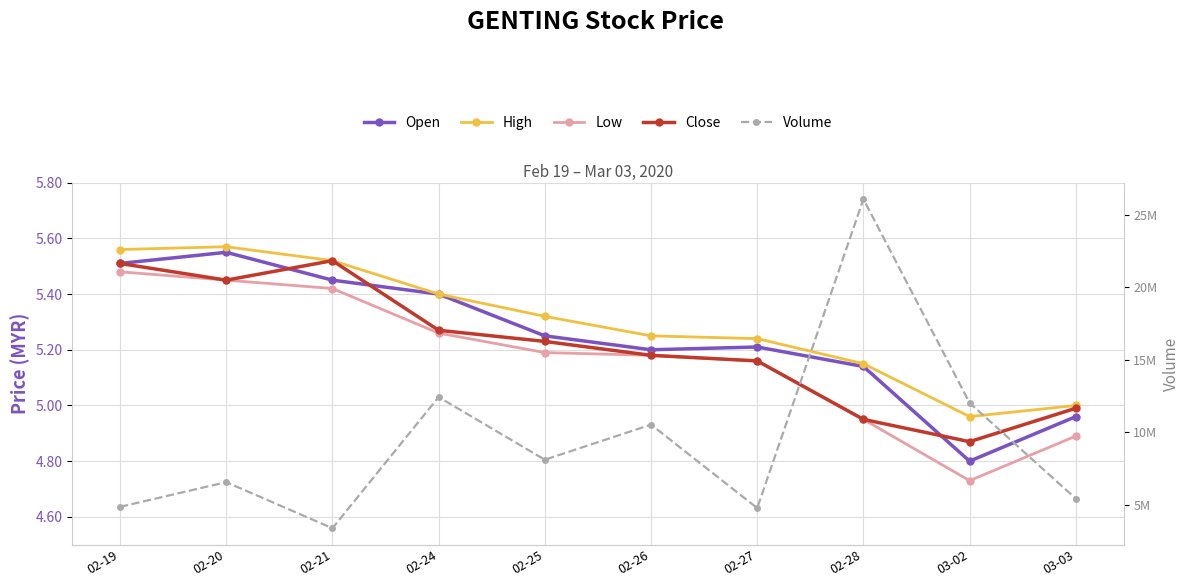

True or false: Volume has more than 0 points higher than both neighbors.

True